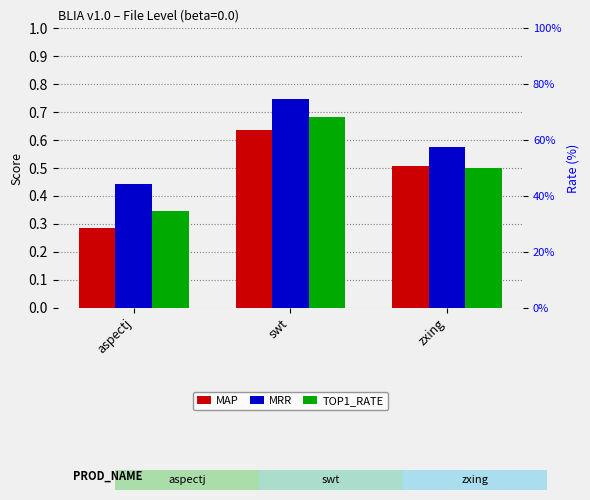

What is the smallest value displayed?

0.3